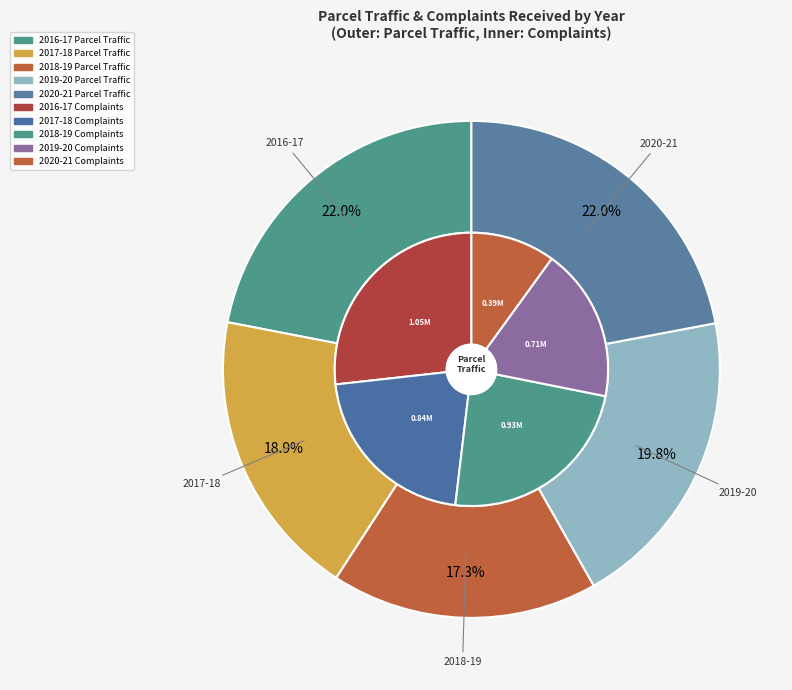

To the nearest percent, what portion does 2019-20 represent?

20%